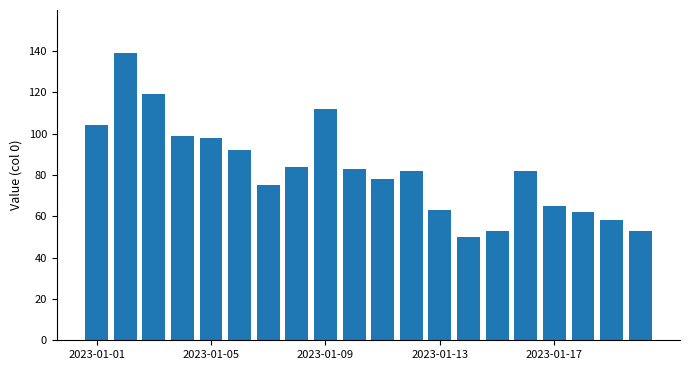

What is the value of the 1st bar from the left?

104